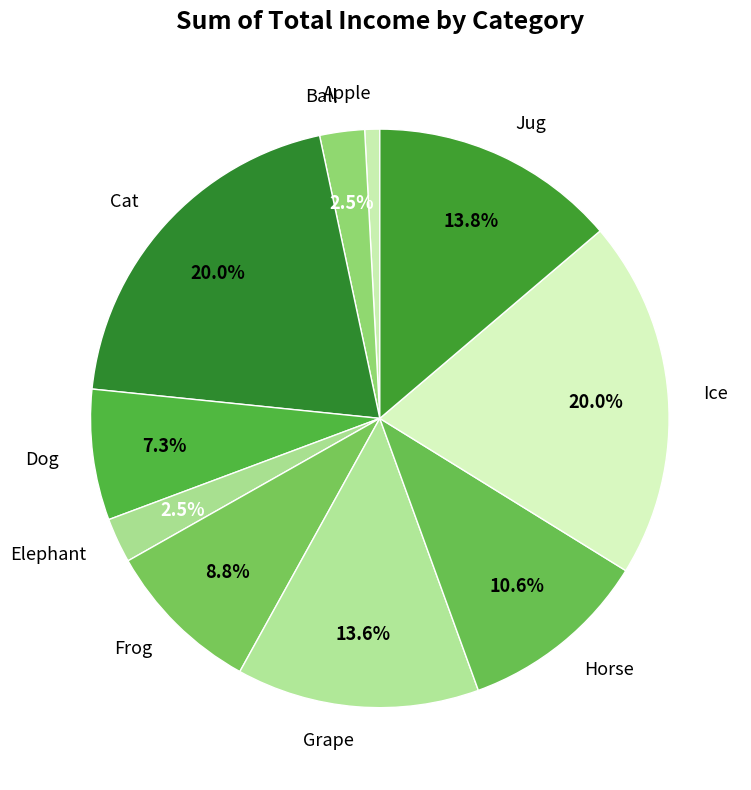

To the nearest percent, what is the average slice percentage?

10%